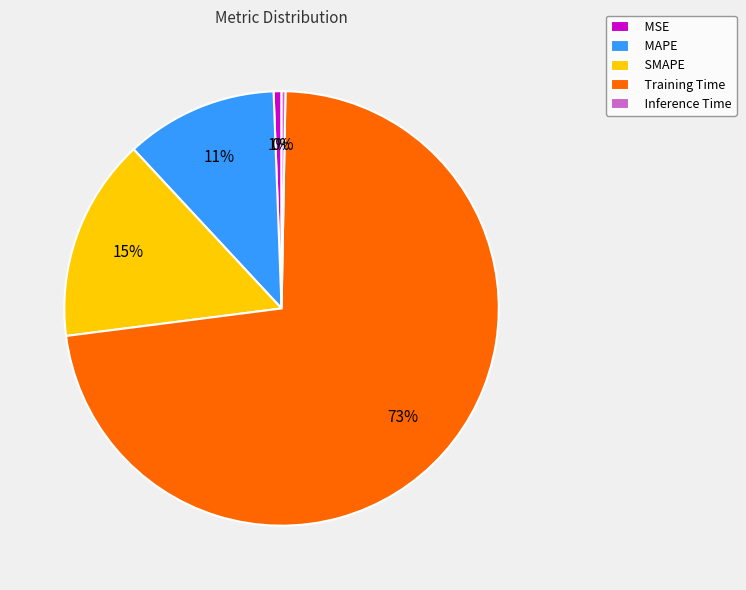

Count the number of slices in the pie.

5